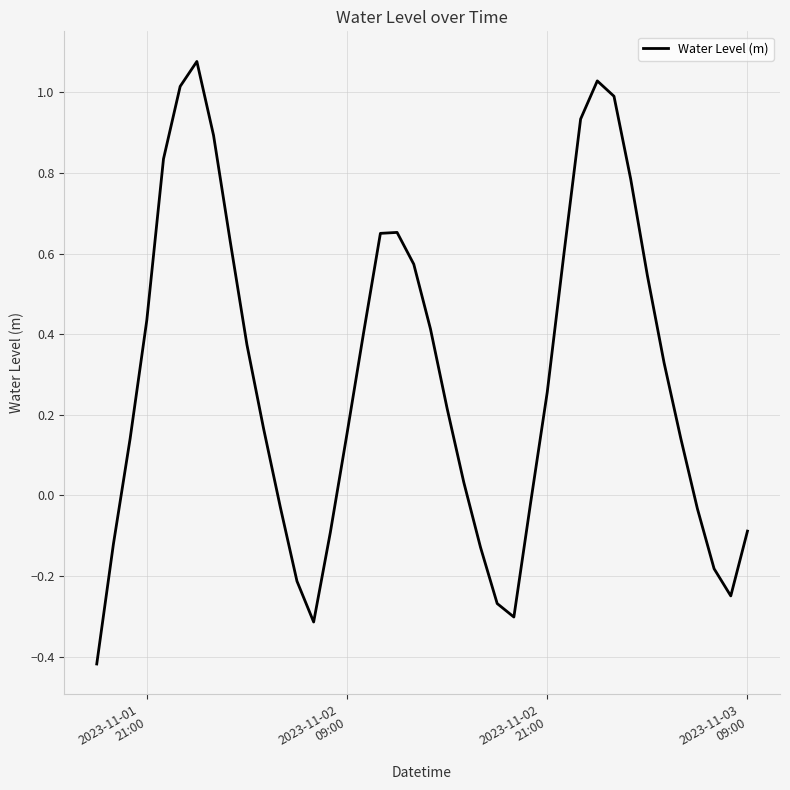

What is the difference between the maximum and minimum values?

1.5